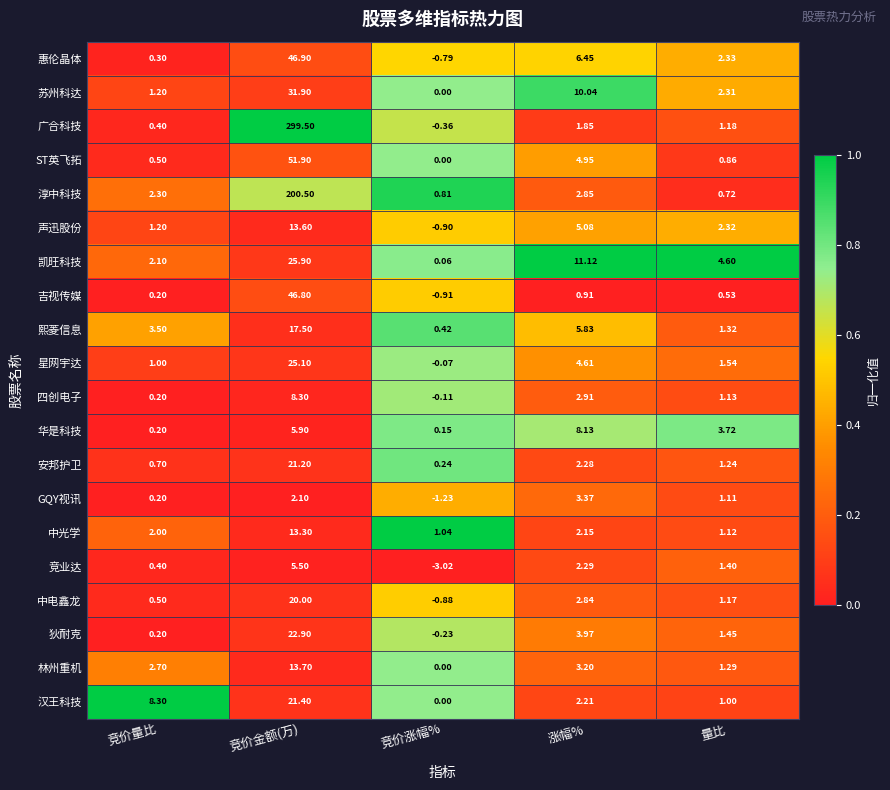

Rank the series by their maximum value, from highest to lowest.

广合科技, 淳中科技, ST英飞拓, 惠伦晶体, 吉视传媒, 苏州科达, 凯旺科技, 星网宇达, 狄耐克, 汉王科技, 安邦护卫, 中电鑫龙, 熙菱信息, 林州重机, 声迅股份, 中光学, 四创电子, 华是科技, 竞业达, GQY视讯